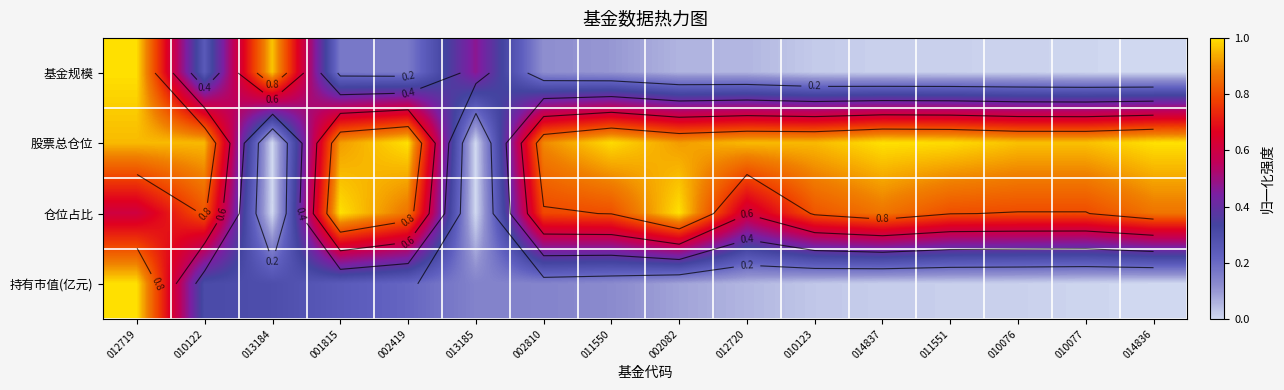

Which label corresponds to the largest value in the chart?

012719